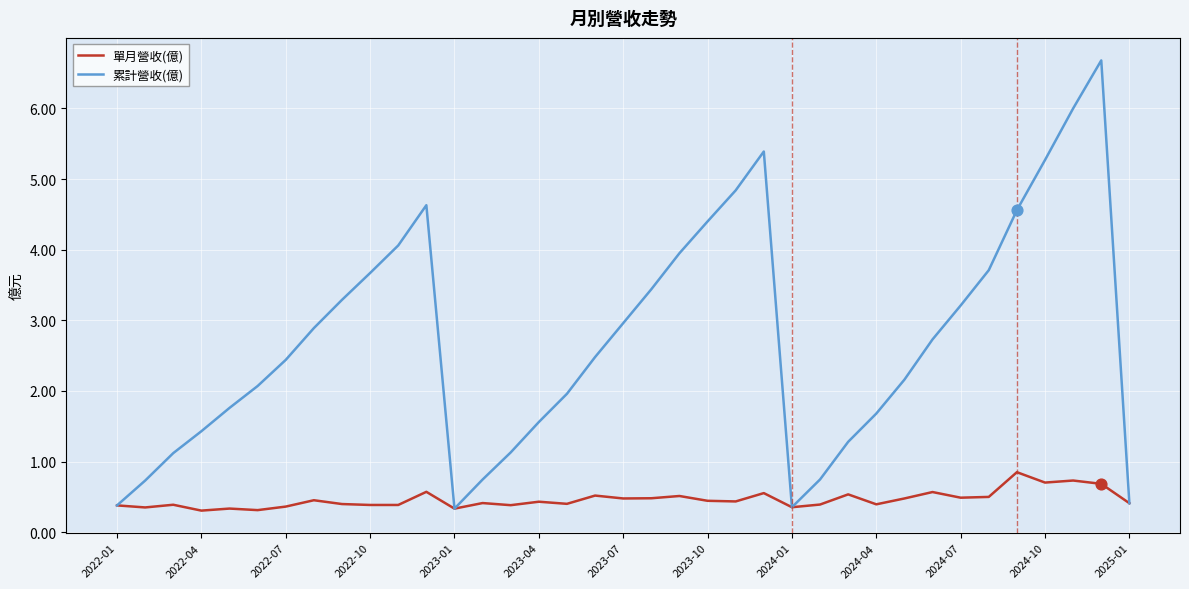

Which series has the widest spread of values?

累計營收(億)